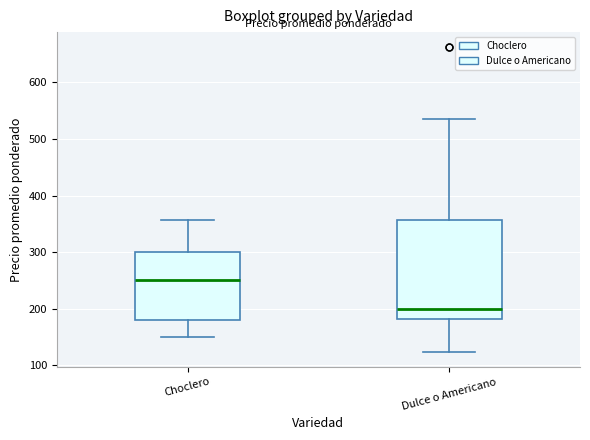

Which box's median line is the highest?

Choclero